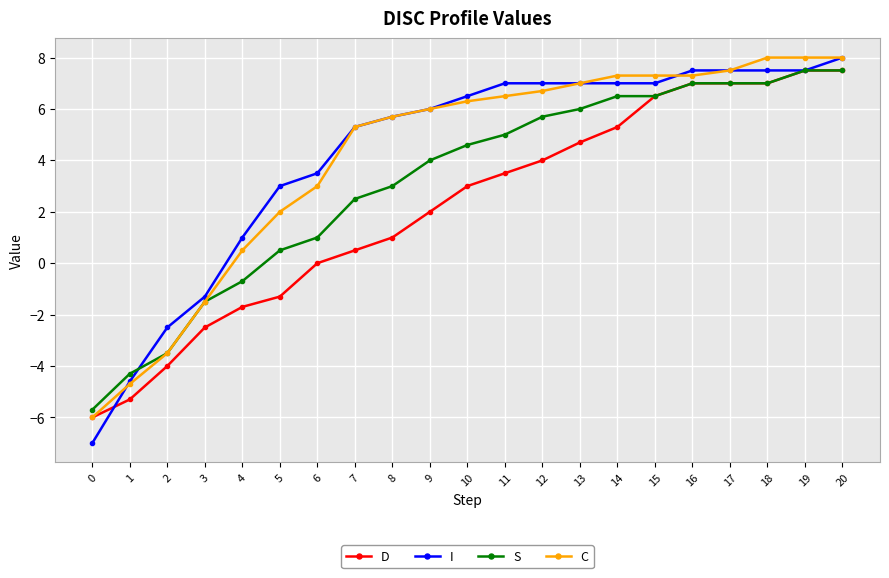

Is the value of C at 5 greater than the value of S at 8?

No